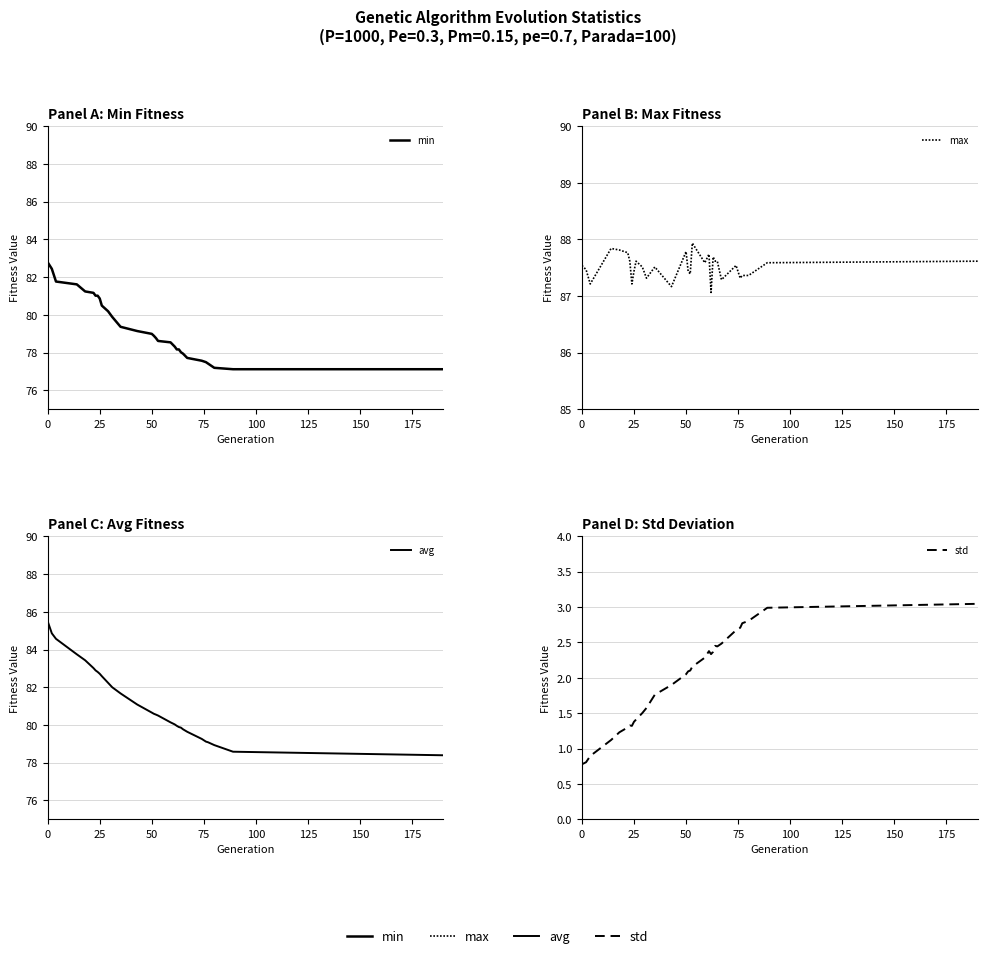

Reading left to right, extract all data points from this chart.

min: 82.8	82.4	81.8	81.6	81.2	81.2	81.0	81.0	80.9	80.5	80.2	79.9	79.4	79.1	79.0	78.9	78.8	78.6	78.5	78.3	78.2	78.2	78.0	77.9	77.7	77.6	77.5	77.4	77.2	77.1	77.1
max: 87.5	87.5	87.2	87.8	87.8	87.8	87.6	87.2	87.4	87.6	87.5	87.3	87.5	87.2	87.8	87.4	87.4	87.9	87.6	87.7	87.1	87.7	87.6	87.6	87.3	87.5	87.3	87.4	87.4	87.6	87.6
avg: 85.5	84.9	84.6	83.7	83.4	83.0	82.9	82.8	82.7	82.6	82.2	82.0	81.7	81.1	80.7	80.6	80.5	80.5	80.1	80.0	80.0	79.9	79.9	79.8	79.6	79.3	79.1	79.1	78.9	78.6	78.4
std: 0.8	0.8	0.9	1.1	1.2	1.3	1.3	1.3	1.4	1.4	1.5	1.6	1.8	1.9	2.1	2.1	2.1	2.2	2.3	2.4	2.3	2.4	2.5	2.4	2.5	2.7	2.7	2.8	2.8	3.0	3.0